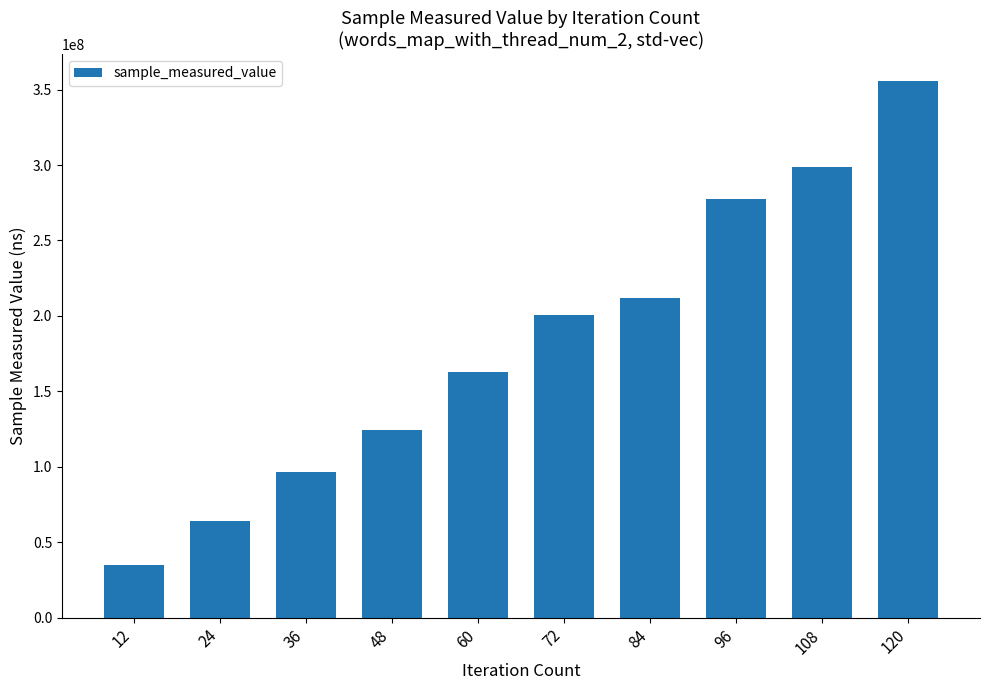

What is the difference between the maximum and minimum values?

320687564